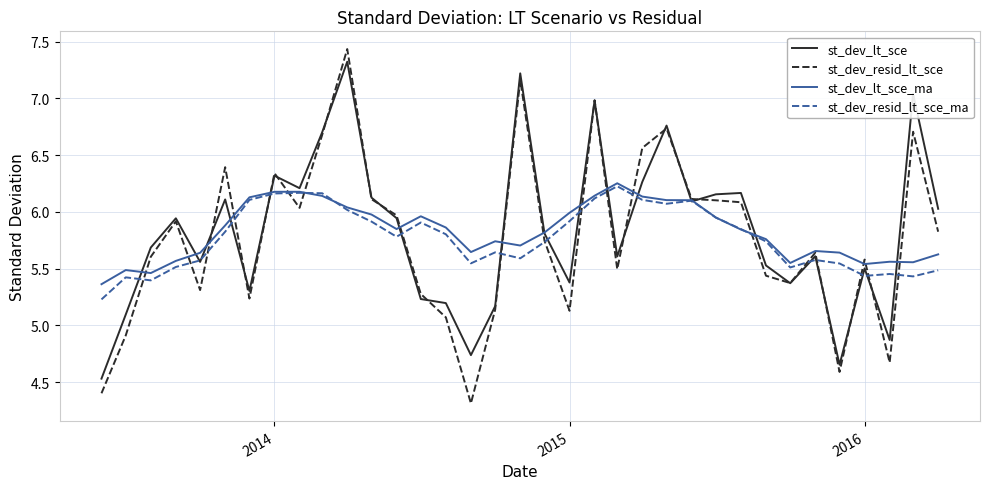

Does the chart have visible grid lines?

Yes